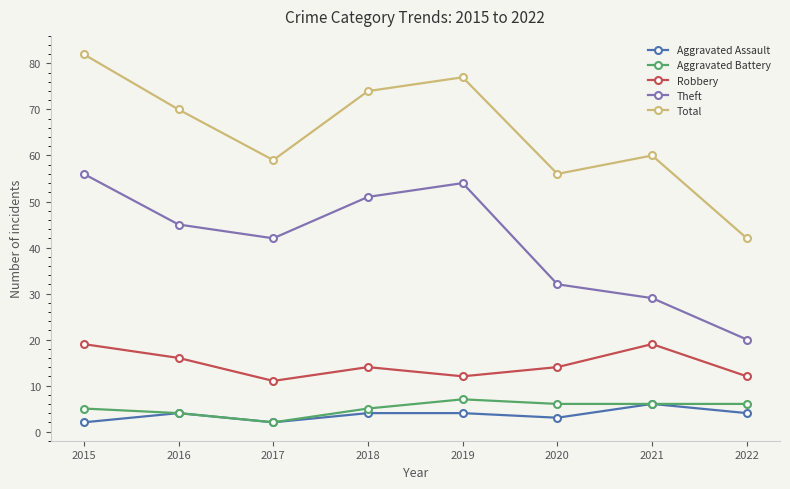

In Robbery, how many points are higher than both neighbors (excluding endpoints)?

2